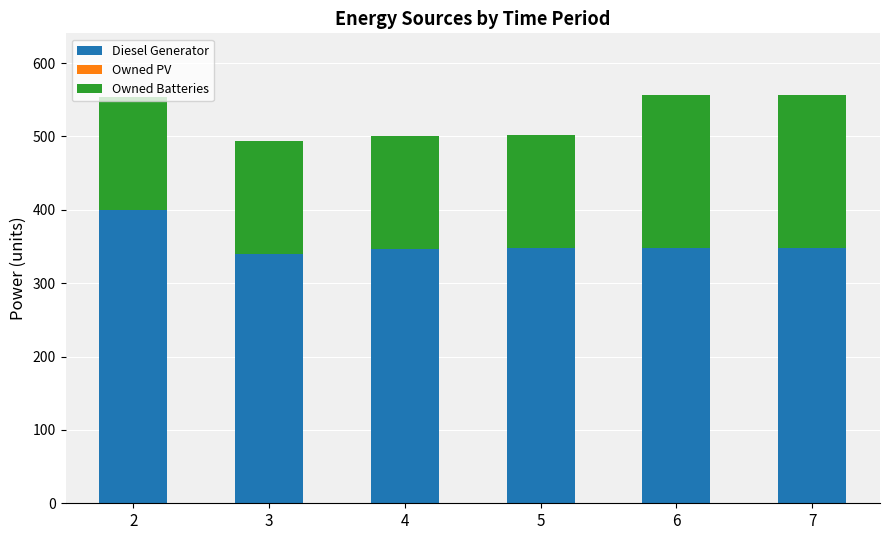

The value of Diesel Generator at 7 is 460.7. True or false?

False